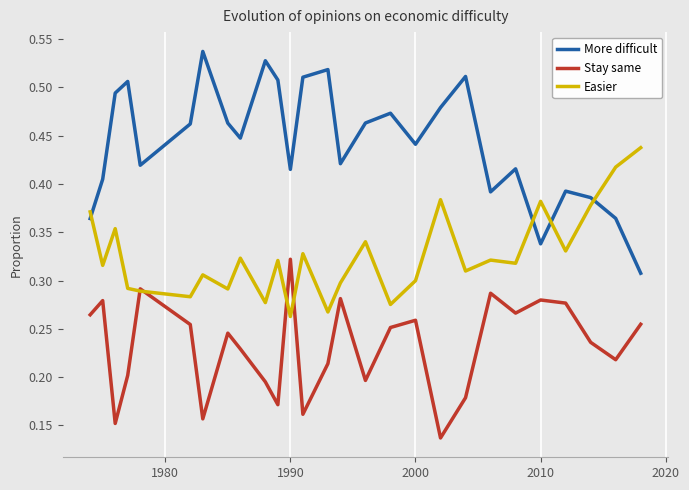

Rank the series by their average value, from lowest to highest.

Stay same, Easier, More difficult